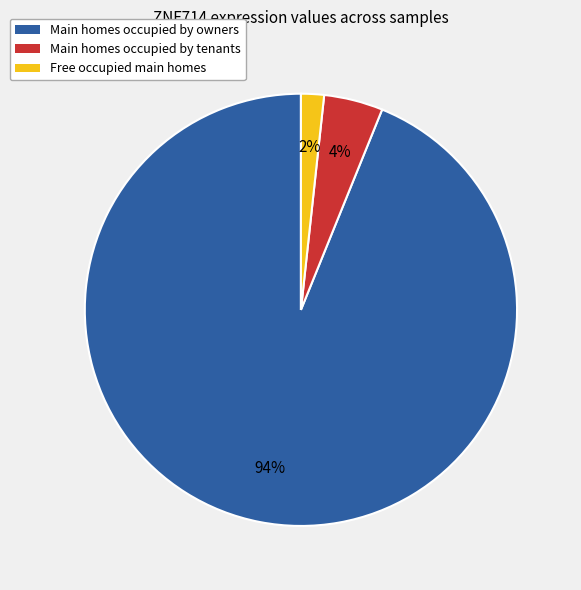

Does any single category account for the majority?

Yes